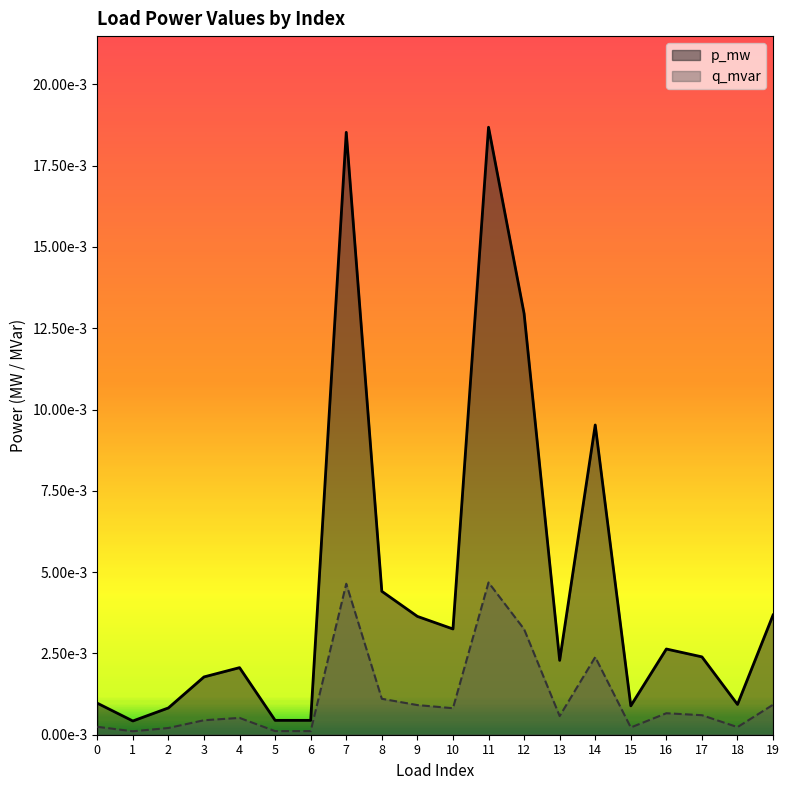

Which series has the largest range (max minus min)?

p_mw